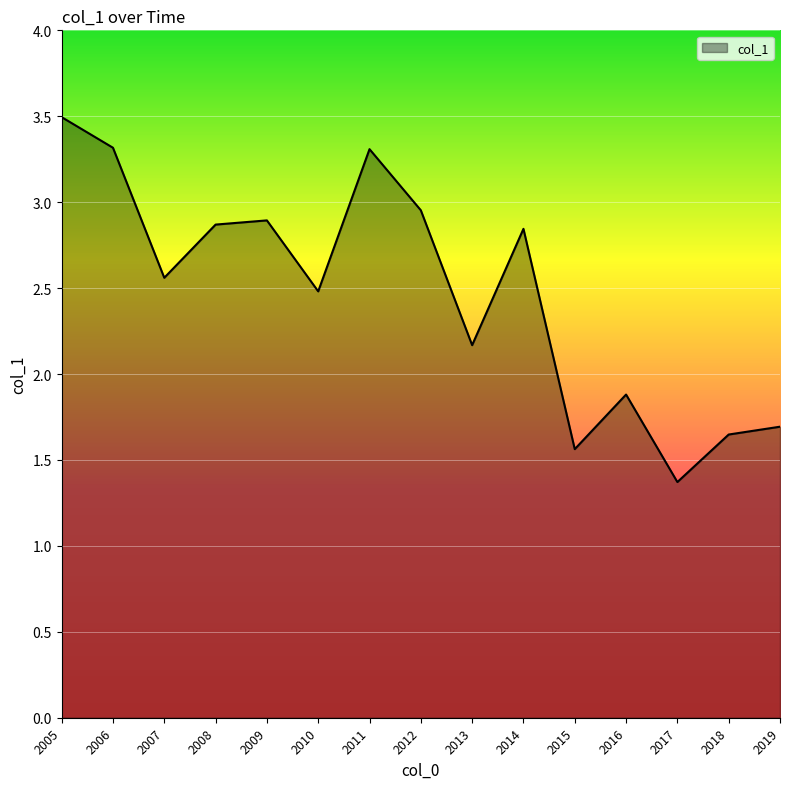

What is the difference between the values at 2012 and 2007?

0.4